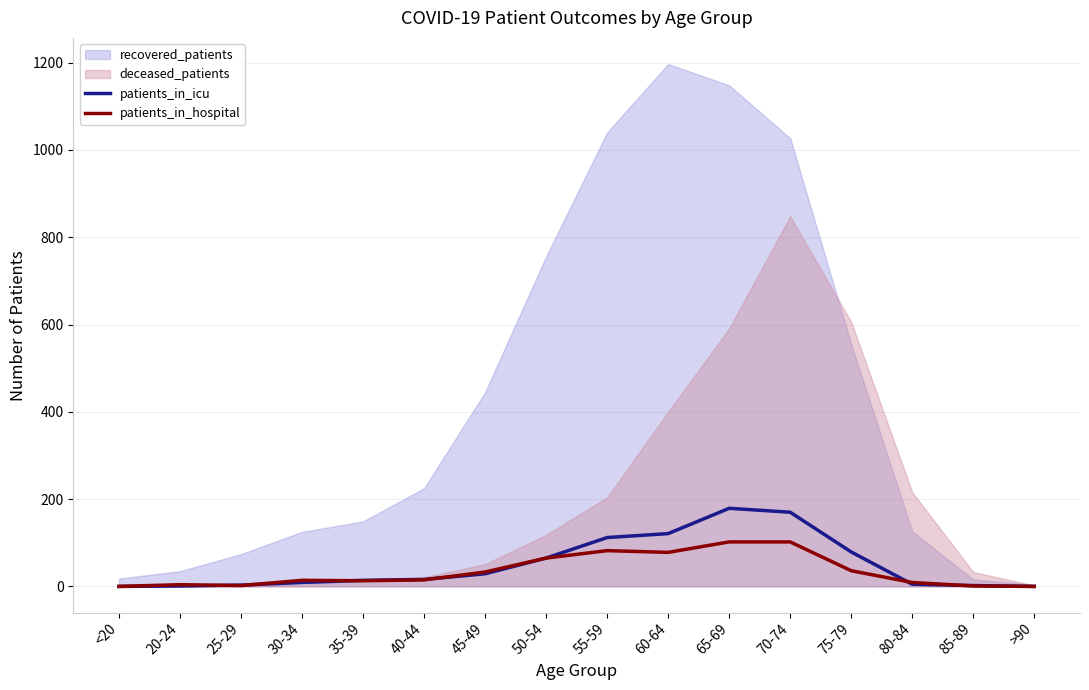

The value of patients_in_hospital at 60-64 is 78. True or false?

True